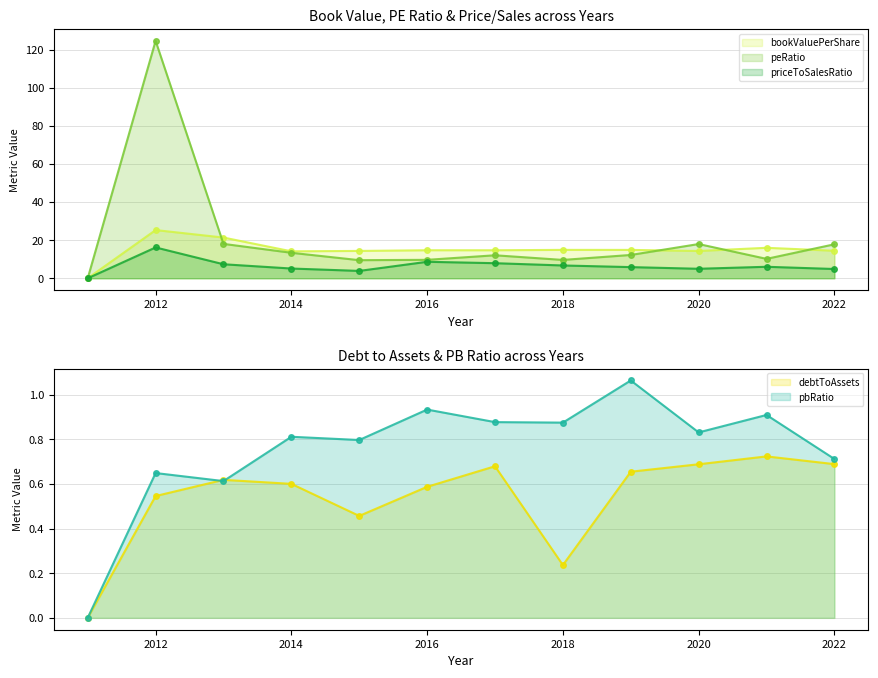

At how many categories does at least one series exceed 116?

1